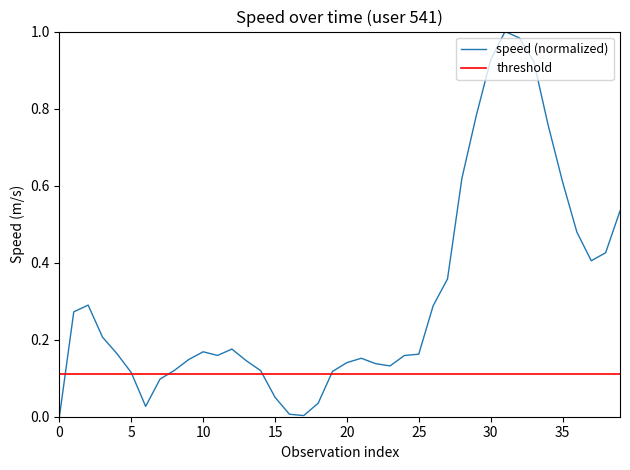

Which has a higher value, 37 or 25?

37